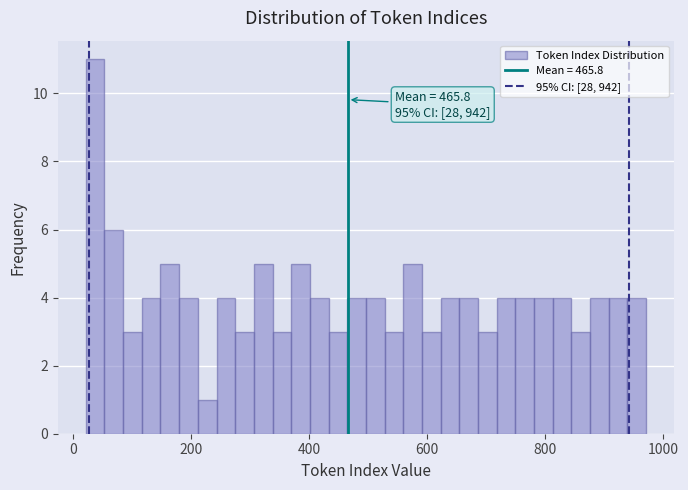

Read against the x-axis, roughly where is the centre of the tallest bar?

40